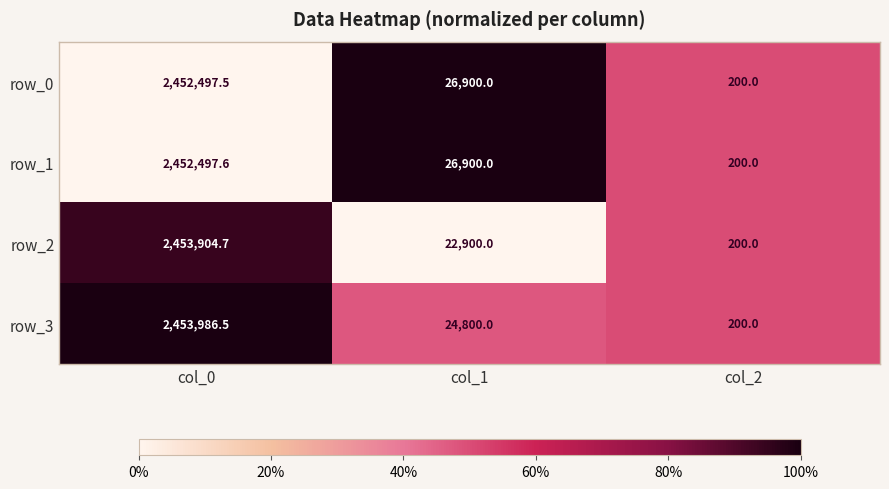

What is the difference between the maximum and minimum values in the row_1 series?

2452297.6